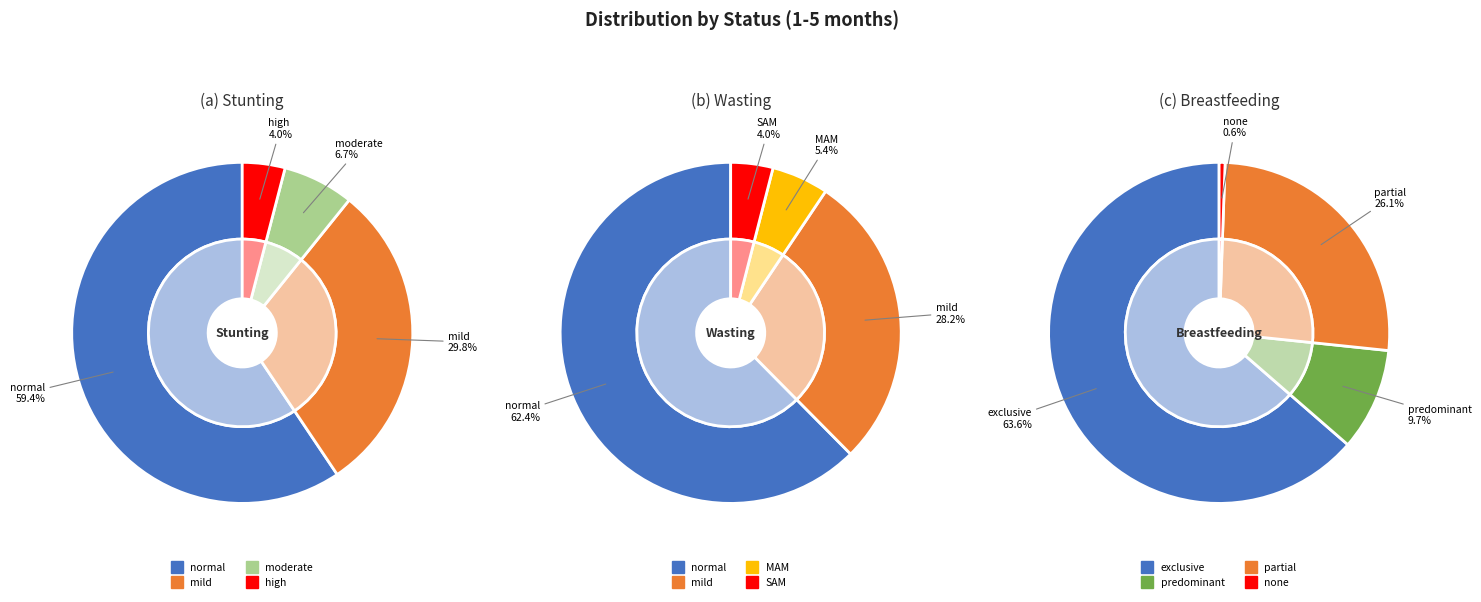

Which series has the widest spread of values?

Breastfeeding